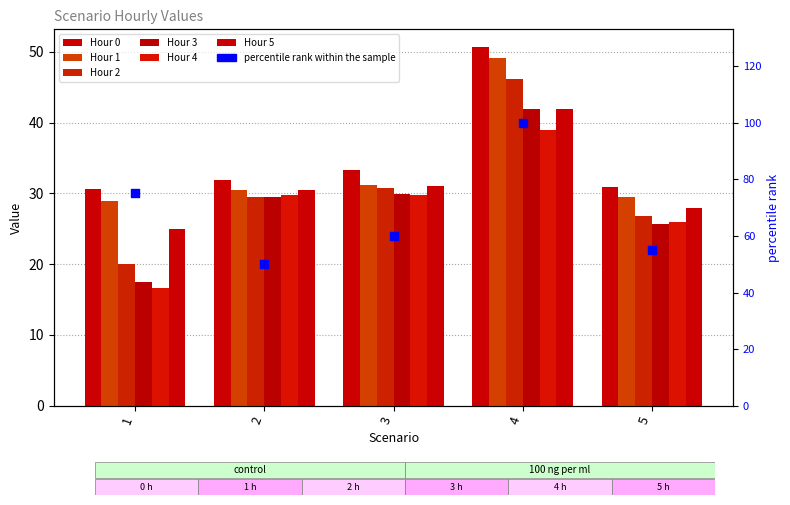

At how many categories does at least one series exceed 30?

5